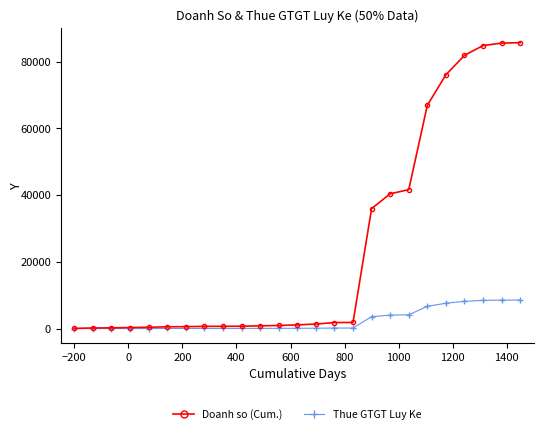

What is the maximum value shown in the chart?

85647.3